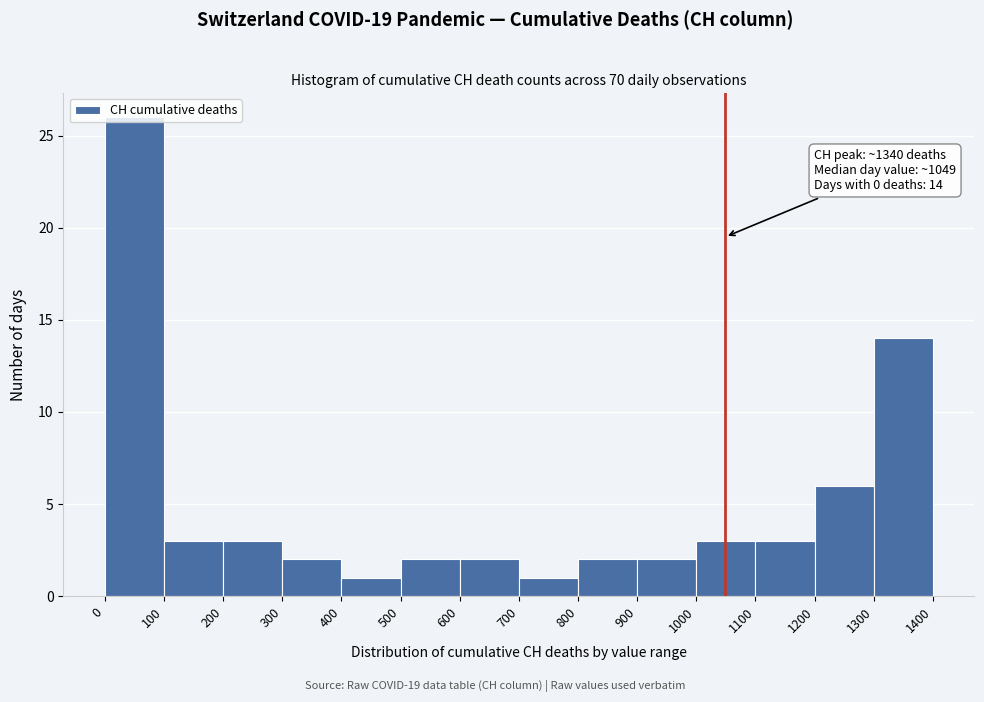

Which range on the x-axis has the tallest bar?

0 to 100